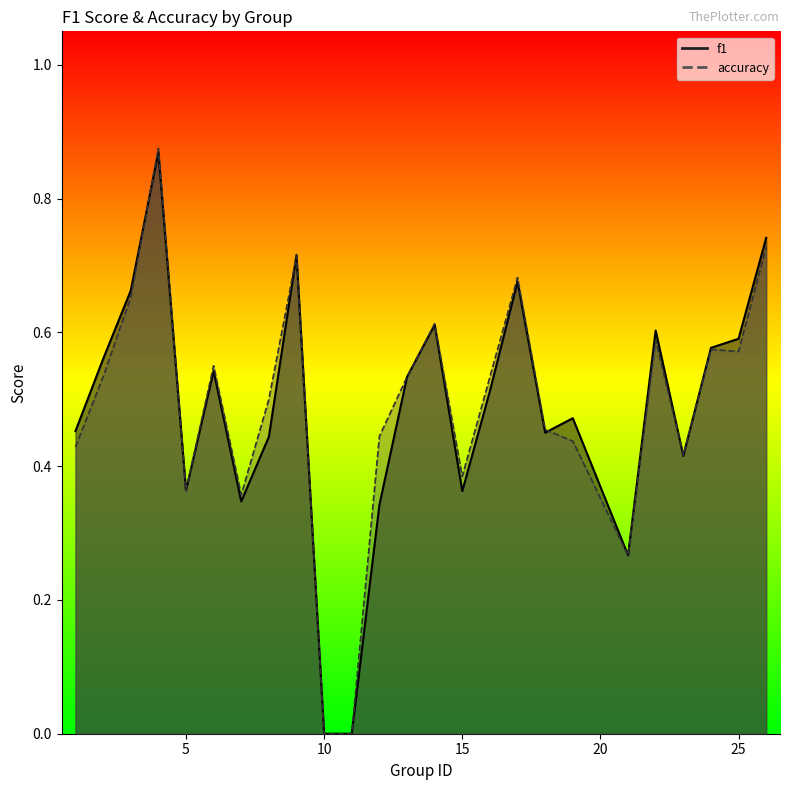

Reading left to right, list all the values displayed in this chart.

f1: 1=0.5	2=0.6	3=0.7	4=0.9	5=0.4	6=0.5	7=0.3	8=0.4	9=0.7	10=0.0	11=0.0	12=0.3	13=0.5	14=0.6	15=0.4	16=0.5	17=0.7	18=0.5	19=0.5	21=0.3	22=0.6	23=0.4	24=0.6	25=0.6	26=0.7
accuracy: 1=0.4	2=0.5	3=0.7	4=0.9	5=0.4	6=0.6	7=0.4	8=0.5	9=0.7	10=0.0	11=0.0	12=0.4	13=0.5	14=0.6	15=0.4	16=0.5	17=0.7	18=0.5	19=0.4	21=0.3	22=0.6	23=0.4	24=0.6	25=0.6	26=0.7